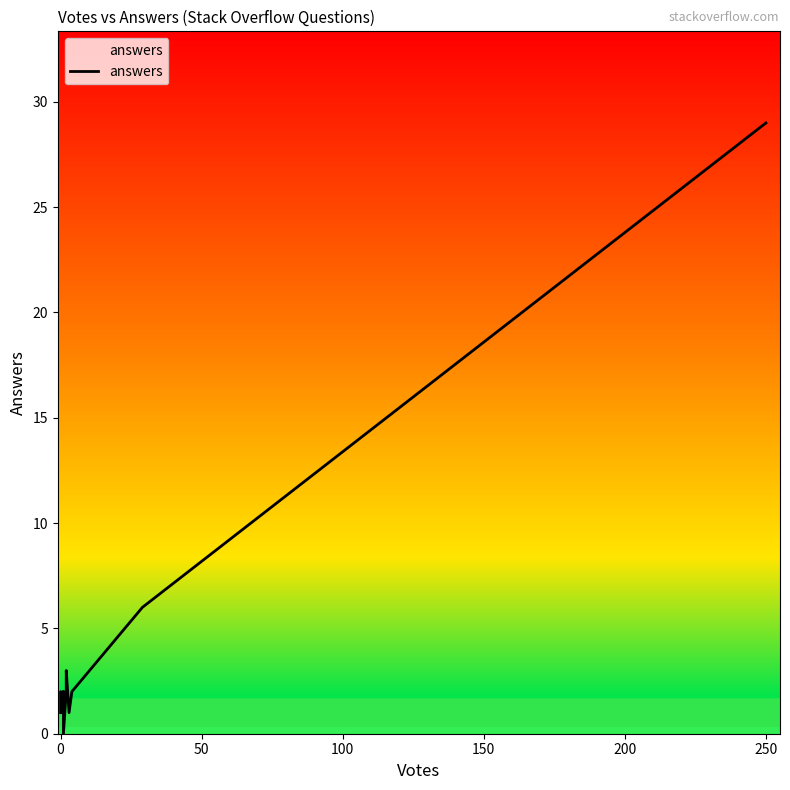

How many data points are less than 1?

1